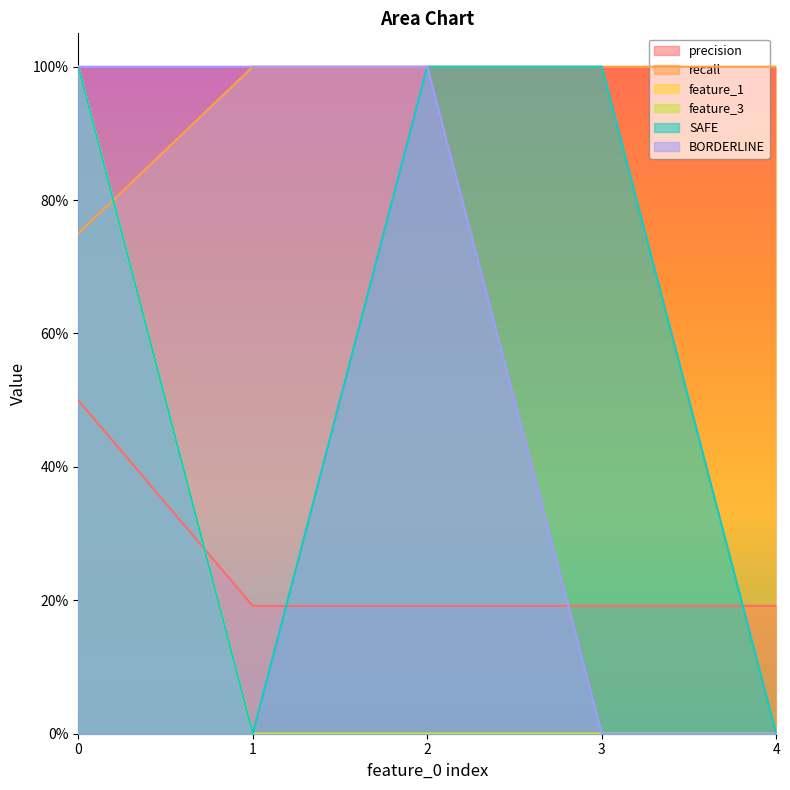

Which series has the widest spread of values?

feature_1